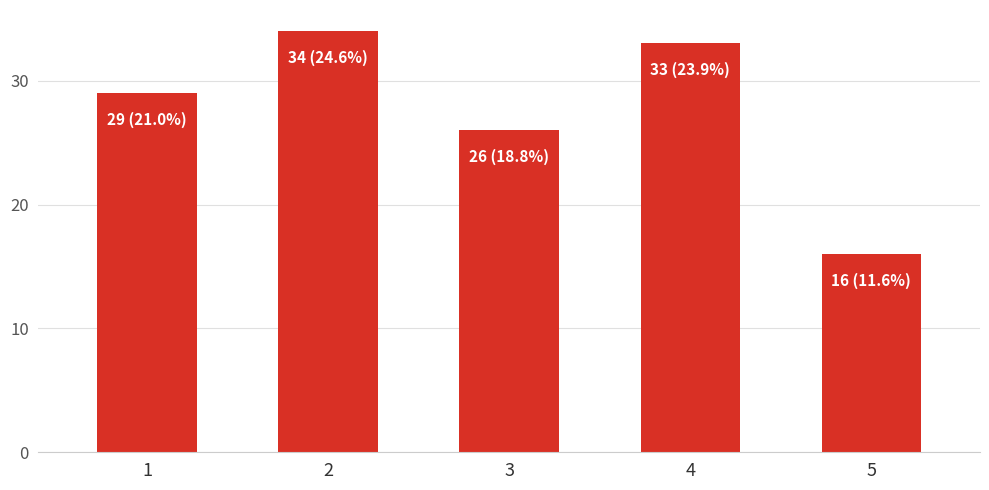

Between 3 and 5, which is larger?

3